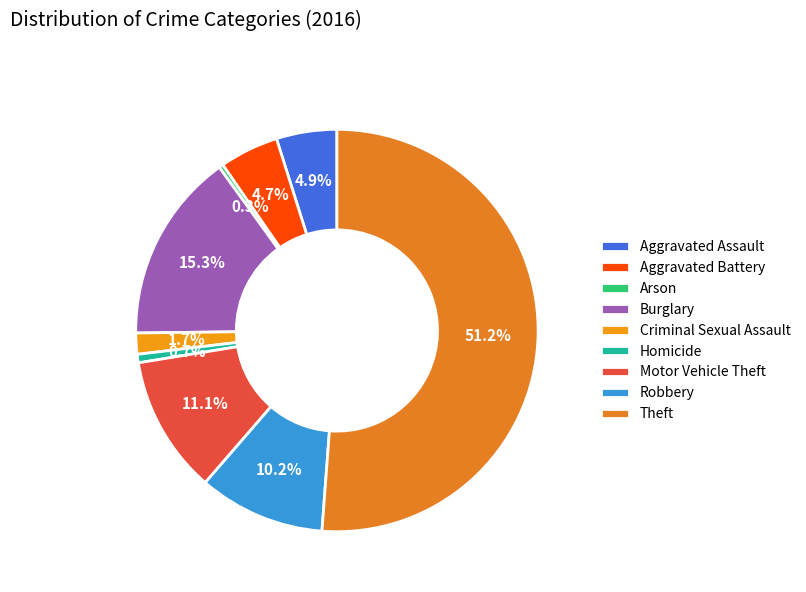

Is there a majority slice in this chart?

Yes